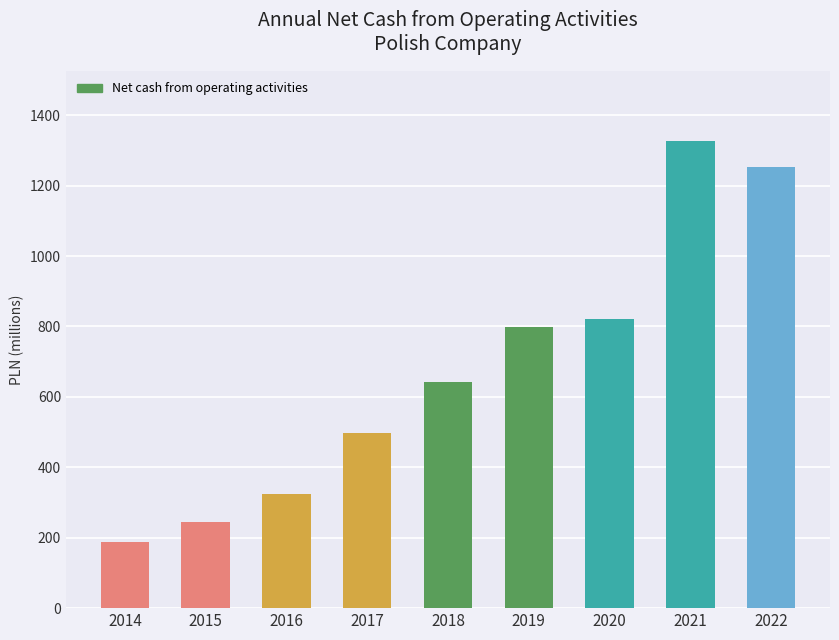

What is the approximate value at 2016, to the nearest 100?

324300